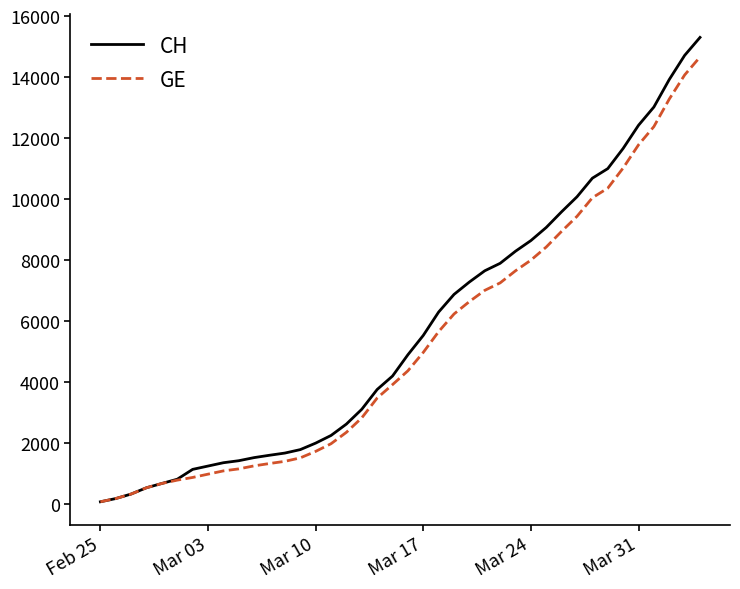

Rank the series by their average value, from highest to lowest.

CH, GE